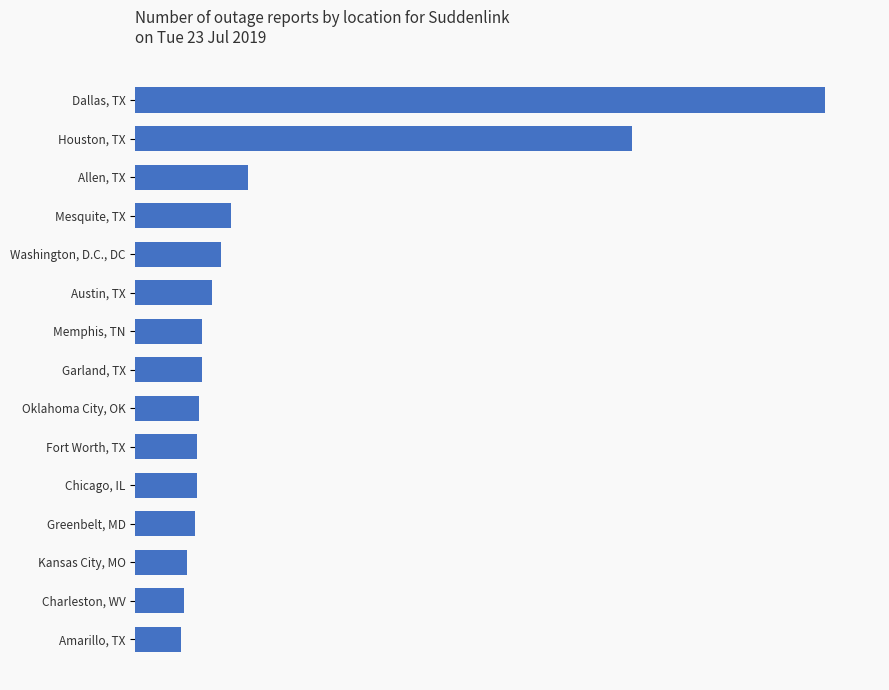

Are the bars horizontal?

Yes